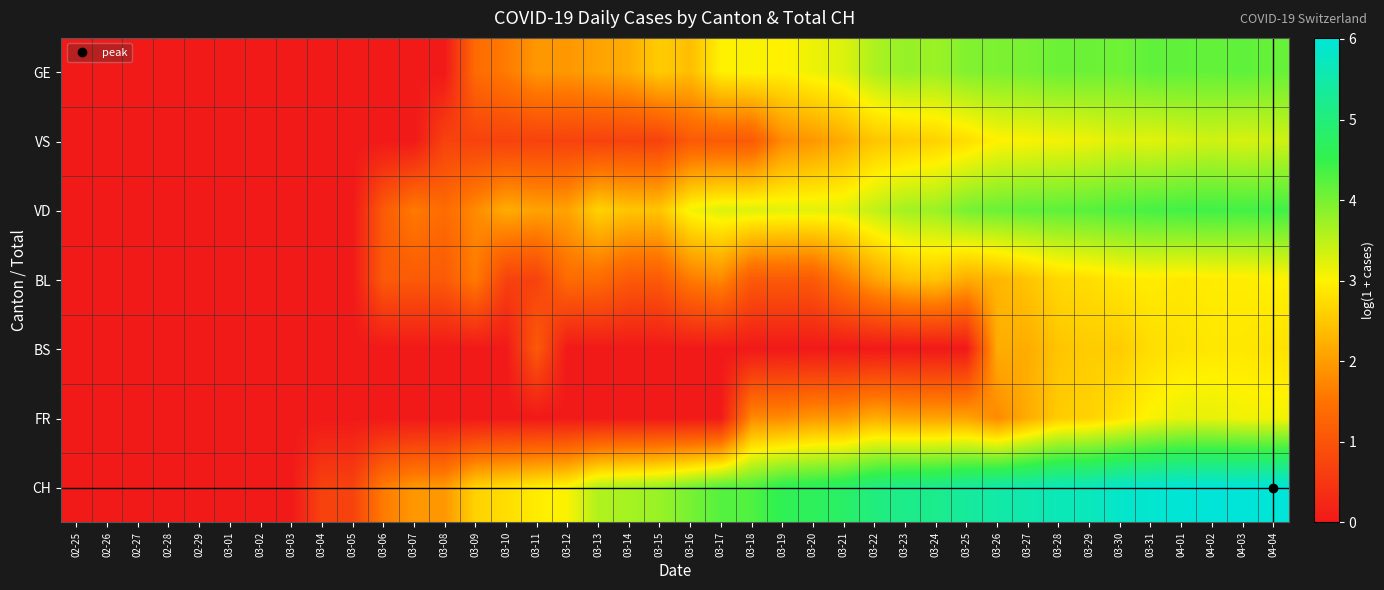

Reading left to right, extract all data points from this chart.

GE: 02-25=0.0	02-26=0.0	02-27=0.0	02-28=0.0	02-29=0.0	03-01=0.0	03-02=0.0	03-03=0.0	03-04=0.0	03-05=0.0	03-06=0.0	03-07=0.0	03-08=0.0	03-09=1.4	03-10=1.6	03-11=1.9	03-12=1.9	03-13=2.1	03-14=2.2	03-15=2.6	03-16=2.4	03-17=3.0	03-18=3.0	03-19=3.0	03-20=3.1	03-21=3.3	03-22=3.6	03-23=3.8	03-24=3.7	03-25=3.9	03-26=4.0	03-27=4.0	03-28=4.1	03-29=4.1	03-30=4.1	03-31=4.2	04-01=4.2	04-02=4.1	04-03=4.2	04-04=4.1
VS: 02-25=0.0	02-26=0.0	02-27=0.0	02-28=0.0	02-29=0.0	03-01=0.0	03-02=0.0	03-03=0.0	03-04=0.0	03-05=0.0	03-06=0.0	03-07=0.0	03-08=0.7	03-09=0.7	03-10=0.7	03-11=0.7	03-12=0.7	03-13=0.7	03-14=0.7	03-15=0.7	03-16=1.1	03-17=1.1	03-18=1.1	03-19=1.8	03-20=1.9	03-21=2.2	03-22=2.5	03-23=2.6	03-24=2.6	03-25=2.8	03-26=3.0	03-27=3.0	03-28=3.1	03-29=3.1	03-30=3.3	03-31=3.2	04-01=3.3	04-02=3.4	04-03=3.3	04-04=3.4
VD: 02-25=0.0	02-26=0.0	02-27=0.0	02-28=0.0	02-29=0.0	03-01=0.0	03-02=0.0	03-03=0.0	03-04=0.0	03-05=0.0	03-06=1.1	03-07=1.6	03-08=1.4	03-09=1.8	03-10=2.2	03-11=2.1	03-12=2.1	03-13=2.6	03-14=2.5	03-15=2.5	03-16=3.1	03-17=3.3	03-18=3.3	03-19=3.2	03-20=3.2	03-21=3.2	03-22=3.5	03-23=3.7	03-24=3.7	03-25=4.0	03-26=4.1	03-27=4.2	03-28=4.2	03-29=4.2	03-30=4.3	03-31=4.4	04-01=4.4	04-02=4.4	04-03=4.4	04-04=4.4
BL: 02-25=0.0	02-26=0.0	02-27=0.0	02-28=0.0	02-29=0.0	03-01=0.0	03-02=0.0	03-03=0.0	03-04=0.0	03-05=0.0	03-06=1.1	03-07=1.1	03-08=1.1	03-09=1.6	03-10=0.7	03-11=0.7	03-12=1.4	03-13=1.4	03-14=1.1	03-15=1.1	03-16=1.6	03-17=1.8	03-18=1.1	03-19=1.1	03-20=1.1	03-21=1.6	03-22=2.1	03-23=2.4	03-24=2.5	03-25=2.2	03-26=2.3	03-27=2.5	03-28=2.7	03-29=2.8	03-30=2.9	03-31=2.9	04-01=2.9	04-02=2.9	04-03=2.9	04-04=3.0
BS: 02-25=0.0	02-26=0.0	02-27=0.0	02-28=0.0	02-29=0.0	03-01=0.0	03-02=0.0	03-03=0.0	03-04=0.0	03-05=0.0	03-06=0.0	03-07=0.0	03-08=0.0	03-09=0.0	03-10=0.0	03-11=1.1	03-12=0.0	03-13=0.0	03-14=0.0	03-15=0.0	03-16=0.0	03-17=0.0	03-18=0.0	03-19=0.0	03-20=0.0	03-21=0.0	03-22=0.0	03-23=0.0	03-24=0.0	03-25=0.0	03-26=2.2	03-27=2.2	03-28=2.5	03-29=2.6	03-30=2.6	03-31=2.8	04-01=2.8	04-02=2.9	04-03=2.9	04-04=2.8
FR: 02-25=0.0	02-26=0.0	02-27=0.0	02-28=0.0	02-29=0.0	03-01=0.0	03-02=0.0	03-03=0.0	03-04=0.0	03-05=0.0	03-06=0.0	03-07=0.0	03-08=0.0	03-09=0.0	03-10=0.0	03-11=0.0	03-12=0.0	03-13=0.0	03-14=0.0	03-15=0.0	03-16=0.0	03-17=0.0	03-18=1.8	03-19=1.8	03-20=1.9	03-21=1.9	03-22=2.2	03-23=2.1	03-24=2.1	03-25=2.1	03-26=1.8	03-27=2.2	03-28=2.6	03-29=2.6	03-30=2.8	03-31=3.0	04-01=3.2	04-02=3.2	04-03=3.1	04-04=3.1
CH: 02-25=0.0	02-26=0.0	02-27=0.0	02-28=0.0	02-29=0.0	03-01=0.0	03-02=0.0	03-03=0.0	03-04=0.7	03-05=0.7	03-06=1.6	03-07=1.9	03-08=1.9	03-09=2.6	03-10=2.8	03-11=2.9	03-12=3.0	03-13=3.6	03-14=3.7	03-15=3.8	03-16=4.0	03-17=4.3	03-18=4.3	03-19=4.6	03-20=4.7	03-21=4.8	03-22=5.0	03-23=5.2	03-24=5.2	03-25=5.4	03-26=5.5	03-27=5.6	03-28=5.7	03-29=5.7	03-30=5.8	03-31=5.9	04-01=6.0	04-02=6.0	04-03=6.0	04-04=6.0